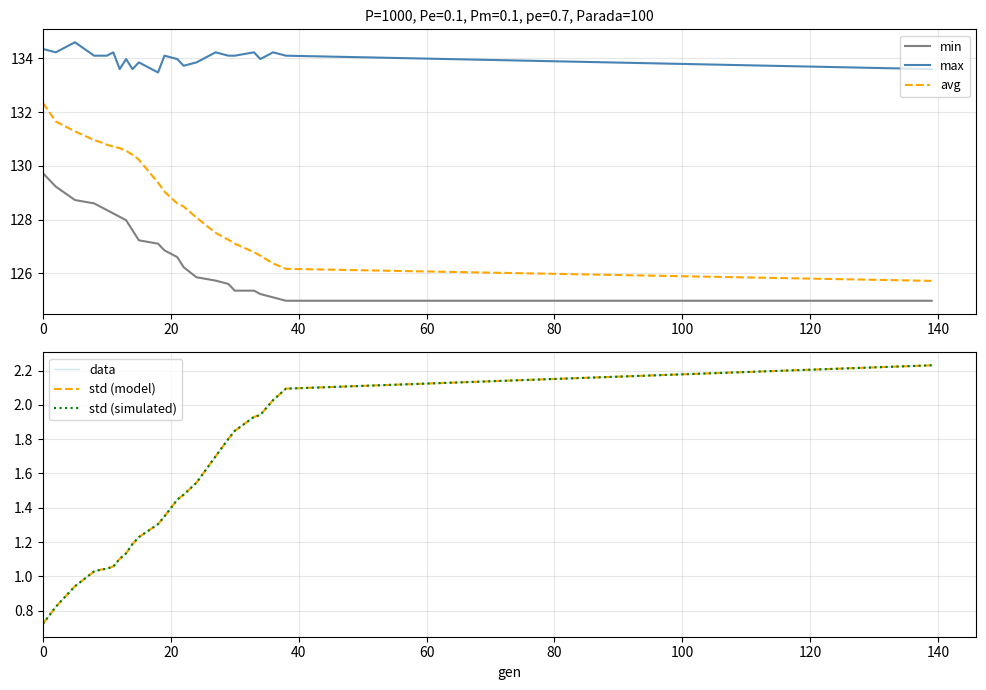

True or false: max and avg cross at least once.

False